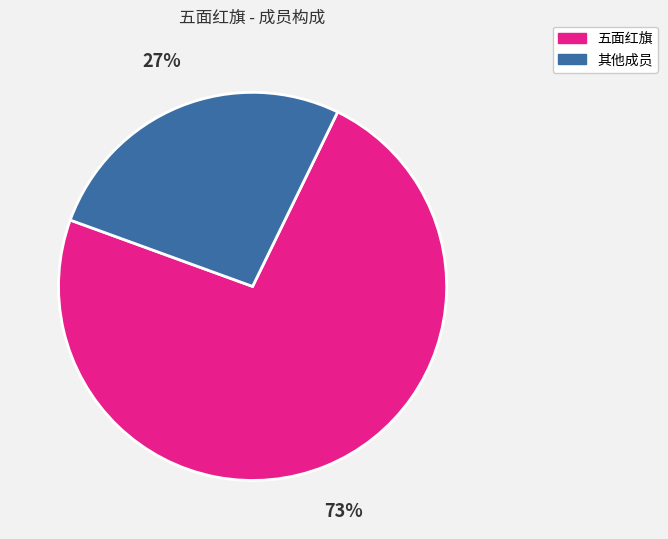

To the nearest percent, what is the average slice percentage?

50%